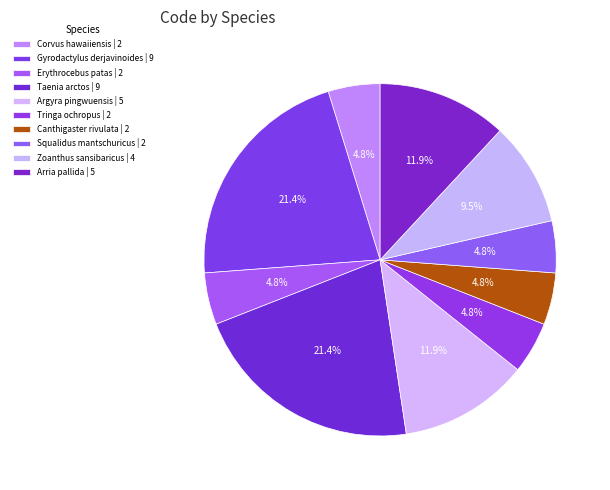

What percentage is NOT represented by Canthigaster rivulata?

95.2%